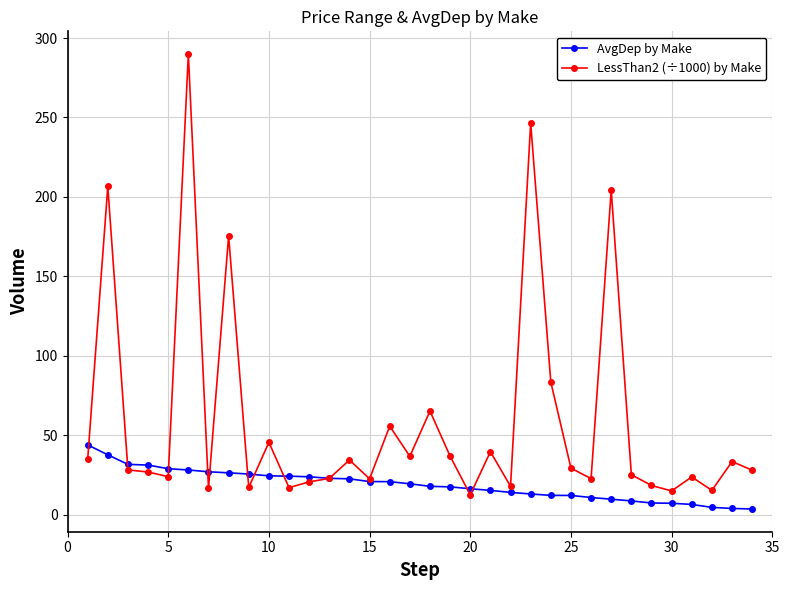

List the series in order of their peak value, highest first.

LessThan2 (÷1000) by Make, AvgDep by Make